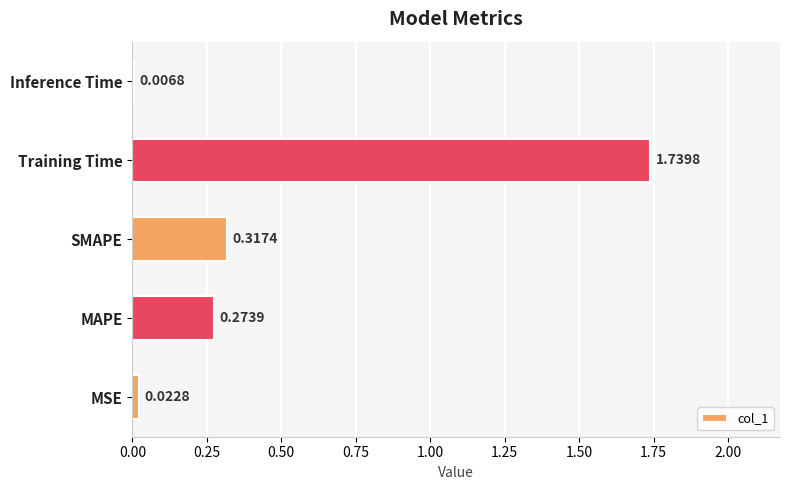

Where is the data nearest to the value 0?

Inference Time